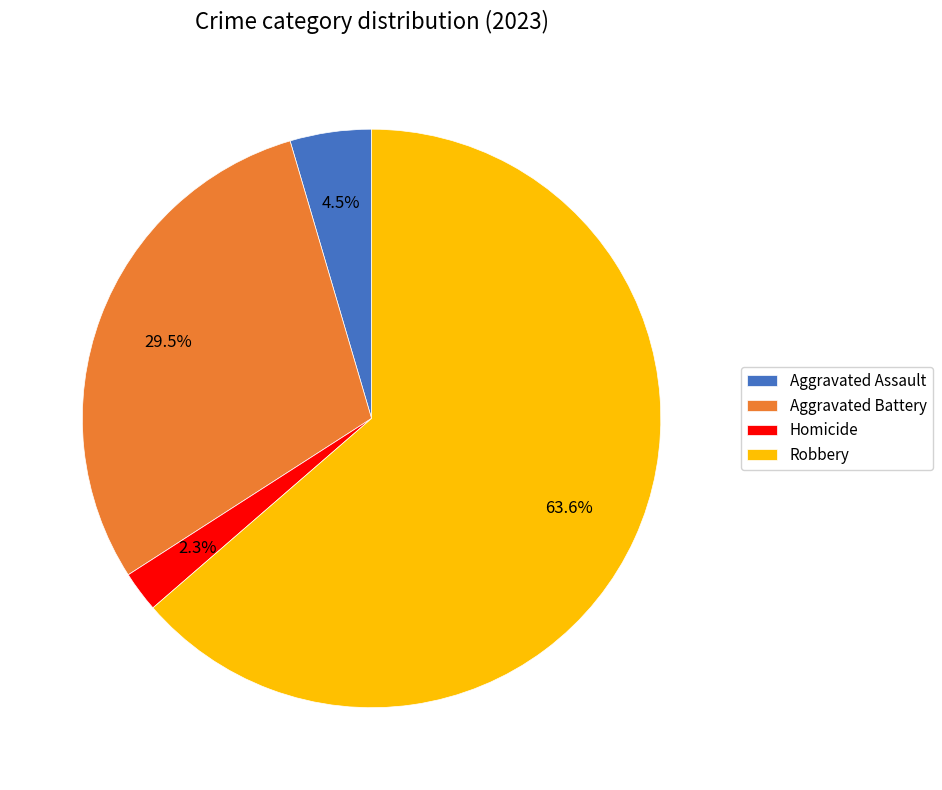

Which slice is the largest?

Robbery